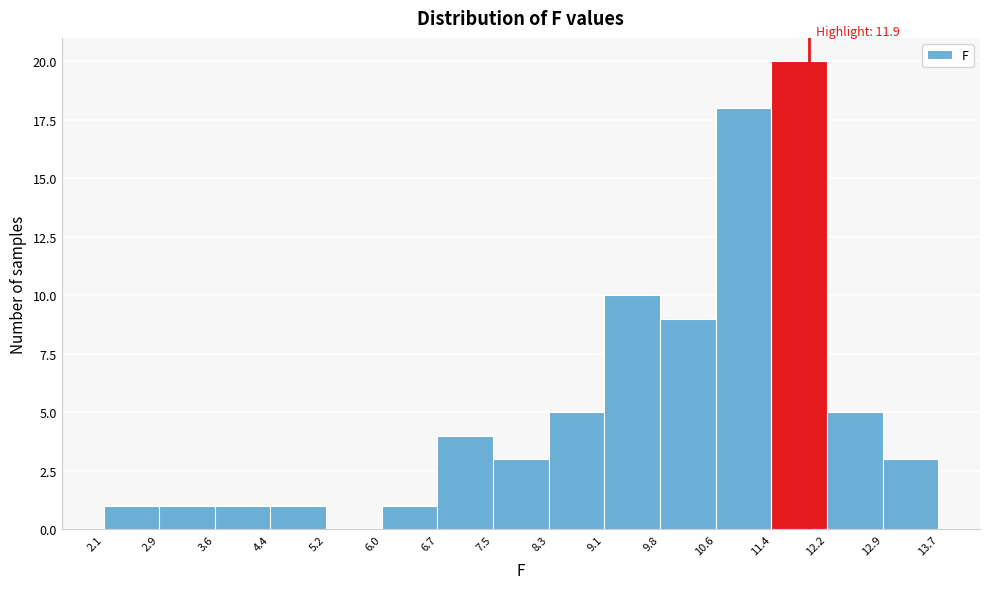

Over which range of the x-axis is the bar tallest?

11.4 to 12.2